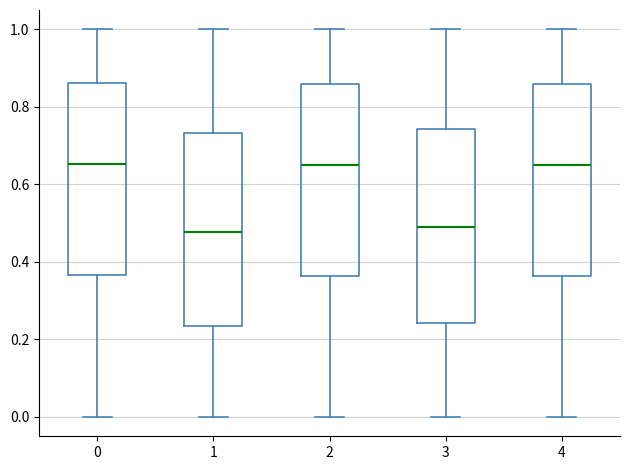

Reading left to right, read every box against the y-axis: the position of its median line, the range the box covers, and the ends of its whiskers. The values are not printed on the chart, so give them approximately, as read against the axis.

0: median 0.66, box 0.36 to 0.86, whiskers 0.00 to 1.00
1: median 0.48, box 0.24 to 0.74, whiskers 0.00 to 1.00
2: median 0.64, box 0.36 to 0.86, whiskers 0.00 to 1.00
3: median 0.48, box 0.24 to 0.74, whiskers 0.00 to 1.00
4: median 0.64, box 0.36 to 0.86, whiskers 0.00 to 1.00